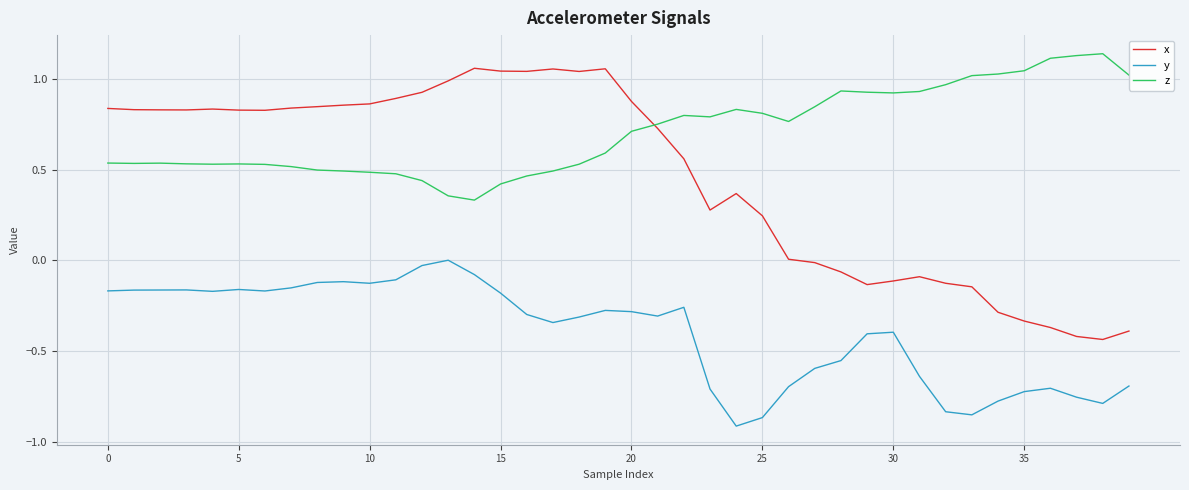

How many positive values does the y series have?

1